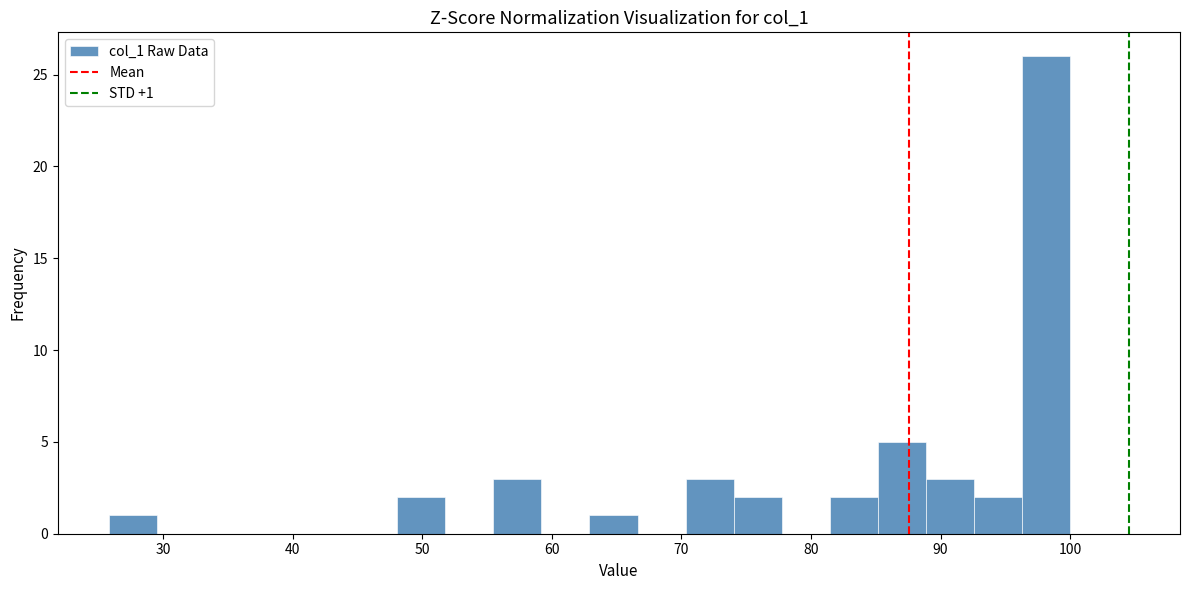

Read against the x-axis, roughly where is the centre of the tallest bar?

98